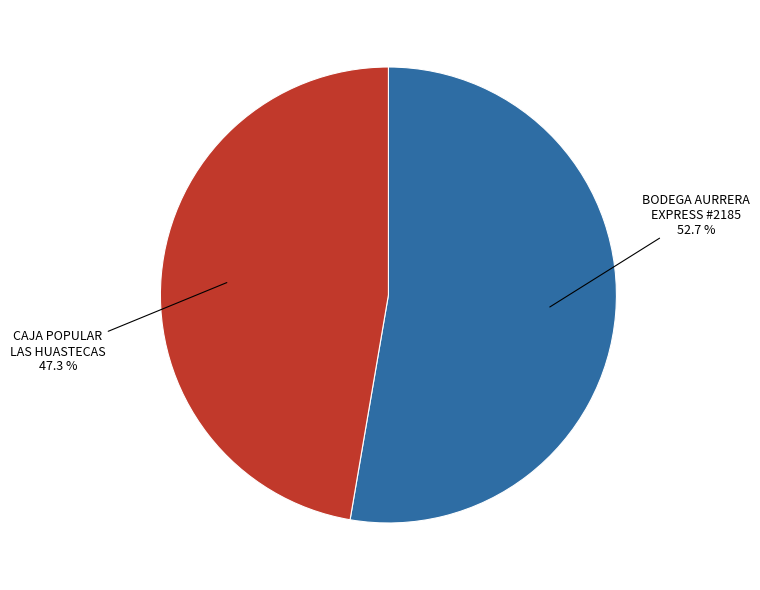

Is there any slice that represents more than half of the pie?

Yes